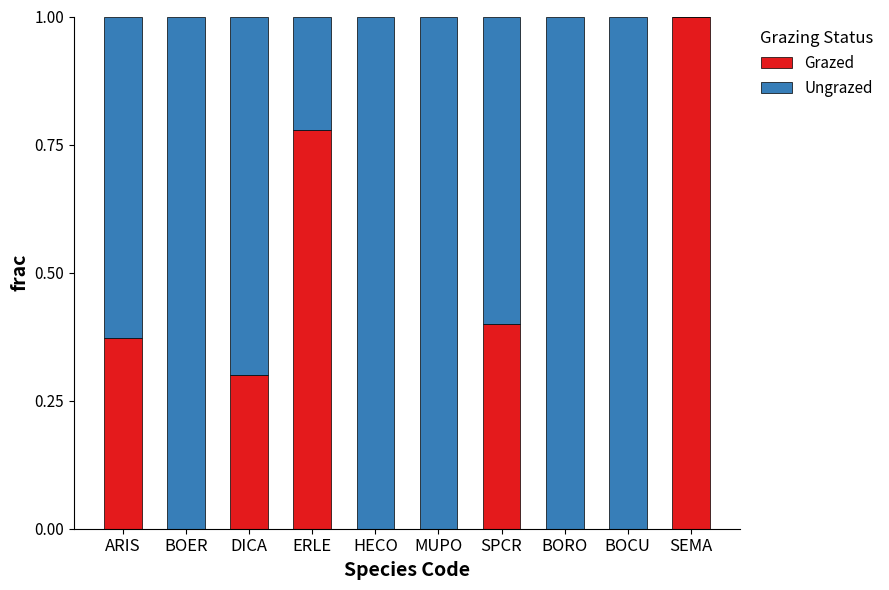

What is the maximum value for Grazed?

1.0